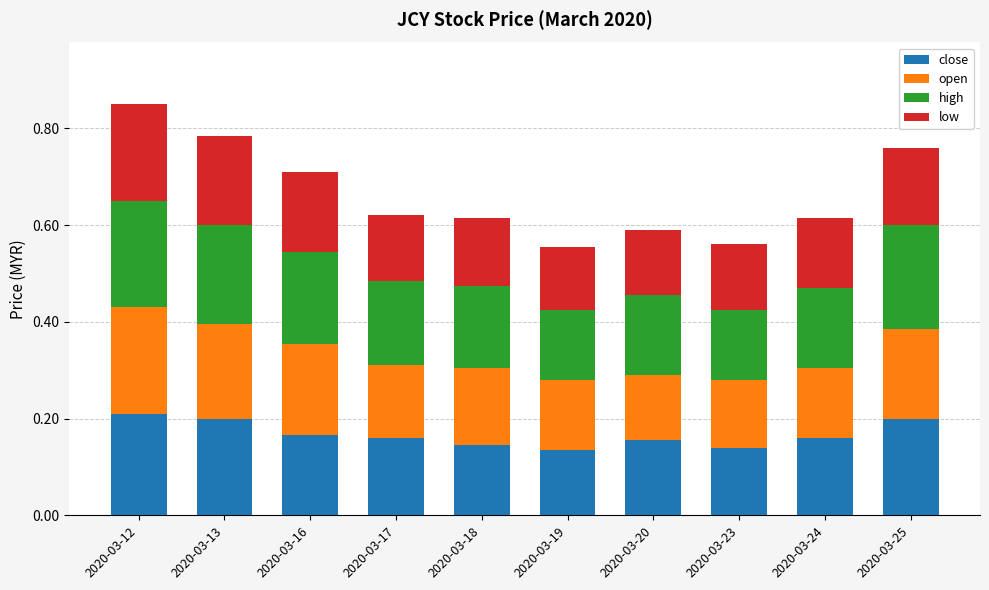

How many bars are there in total?

10